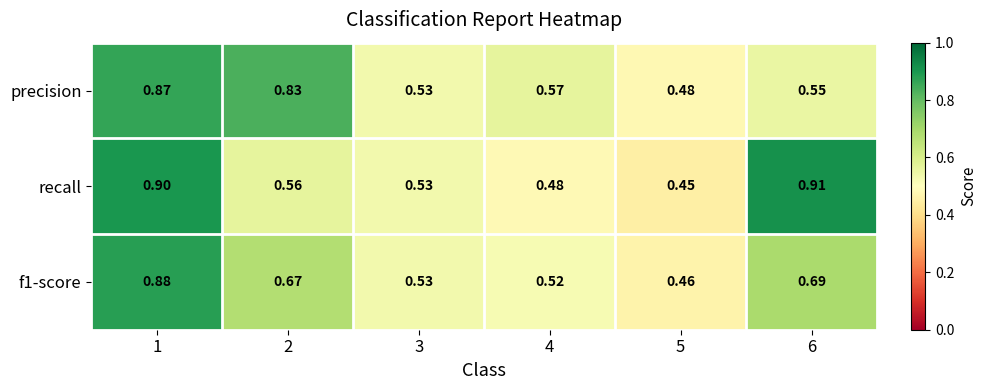

Which series has the widest spread of values?

recall